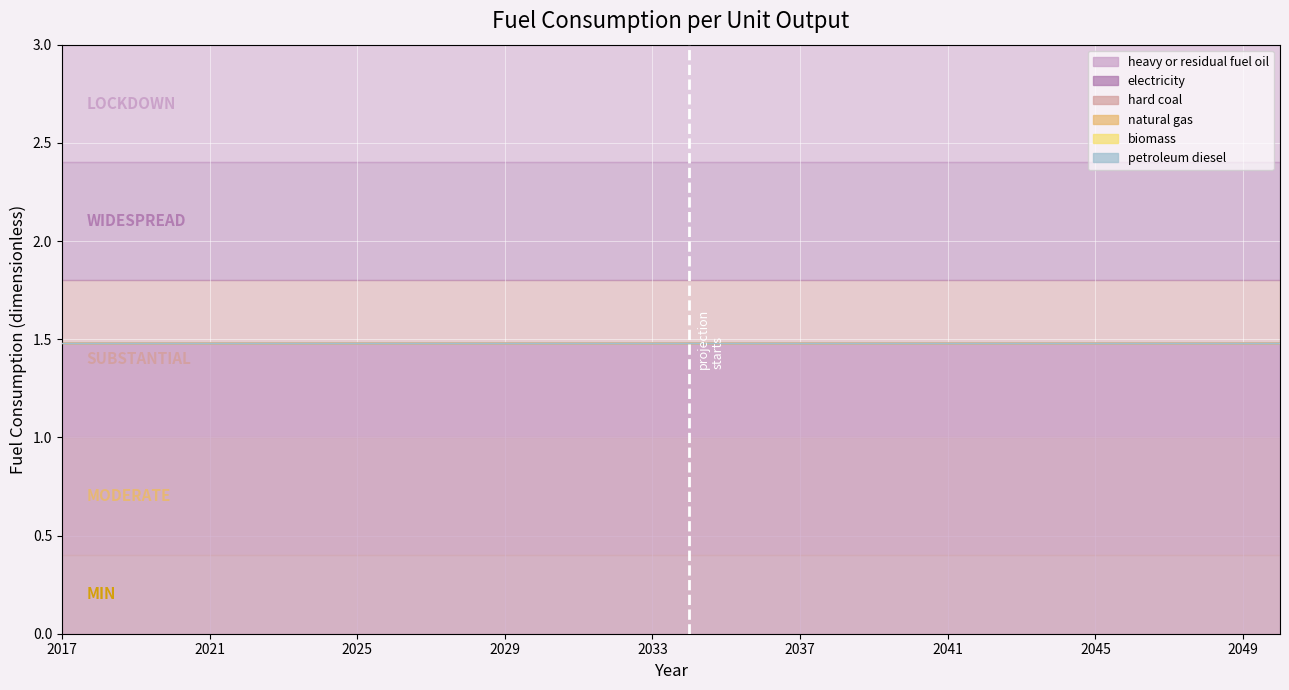

At 2029, list the series in order from largest to smallest.

heavy or residual fuel oil, electricity, hard coal, natural gas, biomass, petroleum diesel